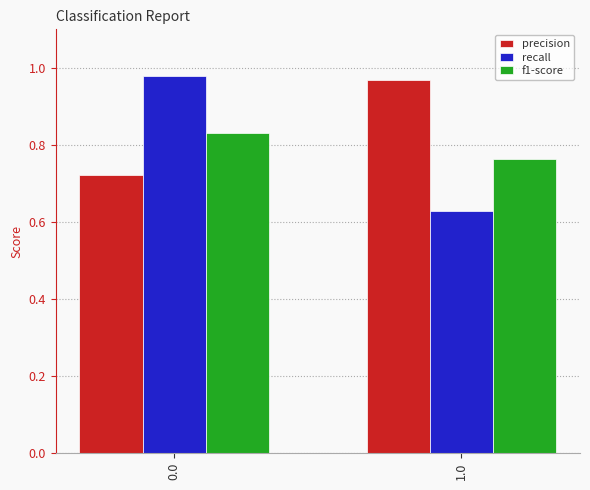

True or false: recall has a value of 0.4 at 1.0.

False